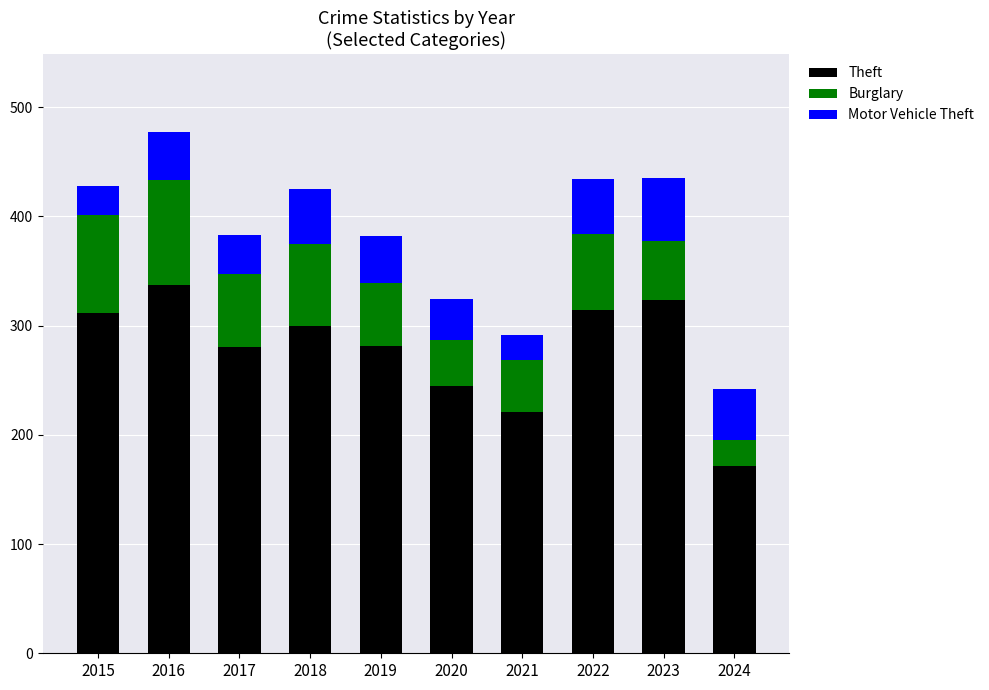

At which category is the sum across all series the highest?

2016